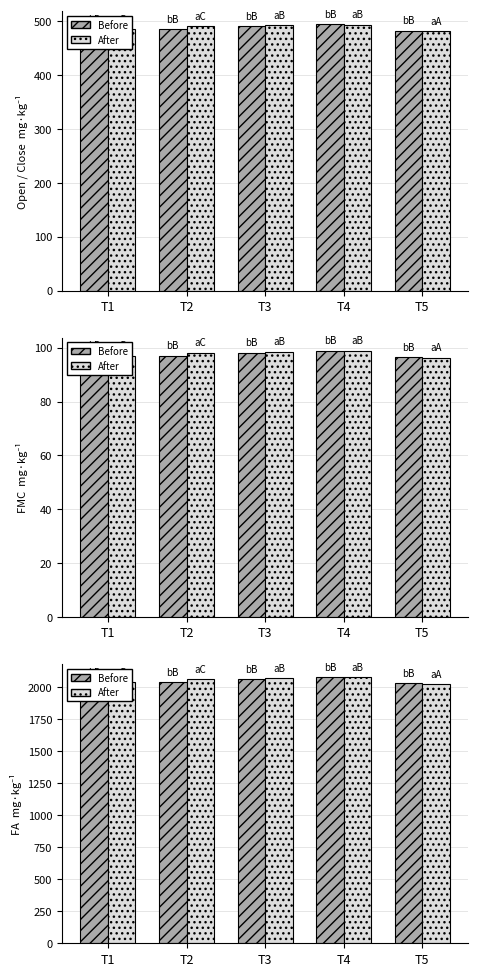

Which category has the lowest value across all series?

T5